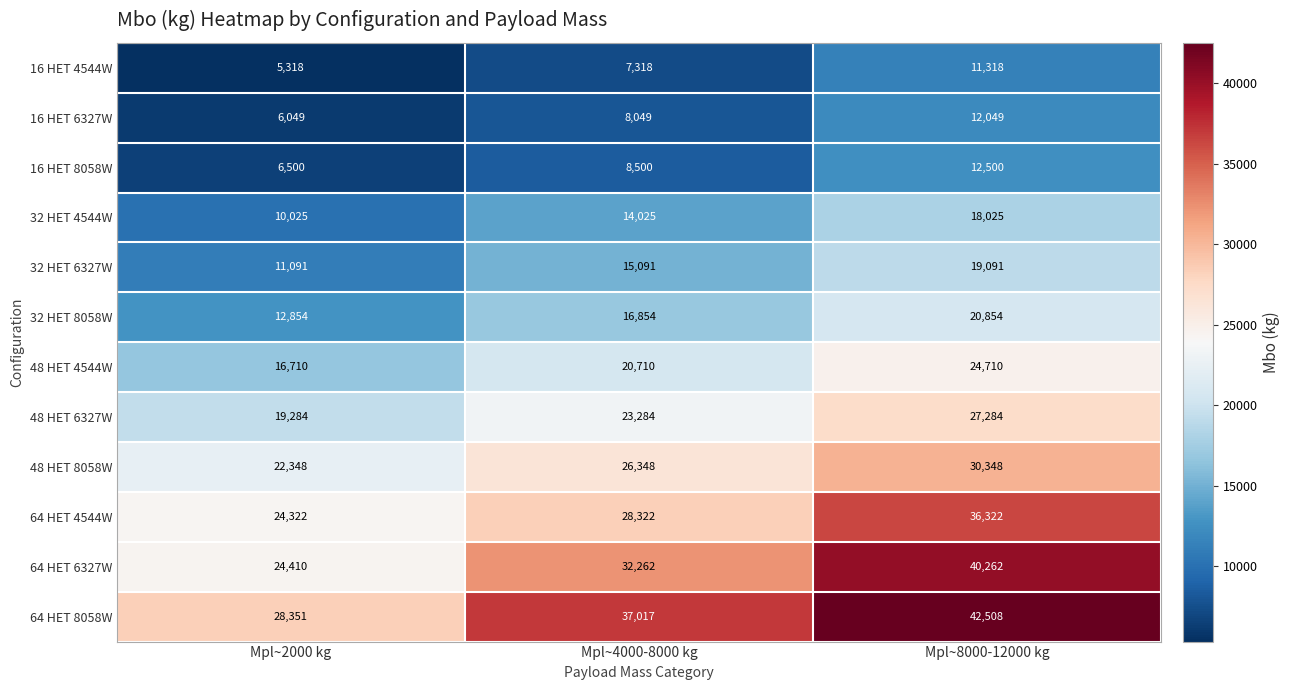

Which series has the largest range (max minus min)?

64 HET 6327W